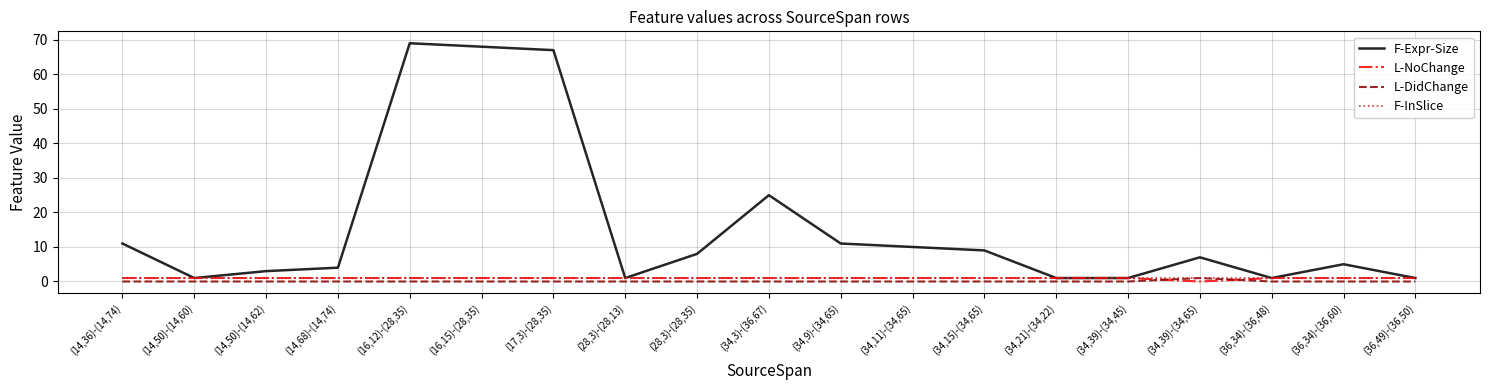

After their last crossing, which series has the higher values: L-NoChange or L-DidChange?

L-NoChange